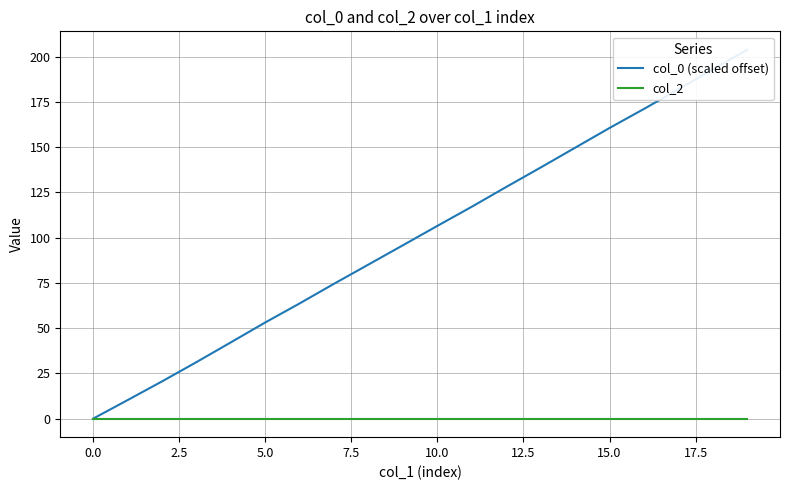

What is the label of the 8th point from the left?

15.0